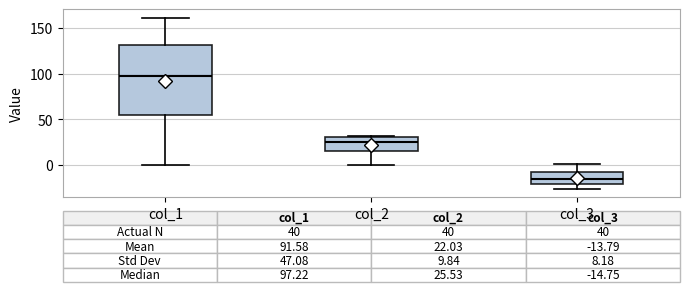

Comparing the boxes themselves (not the whiskers), which one is the tallest?

col_1